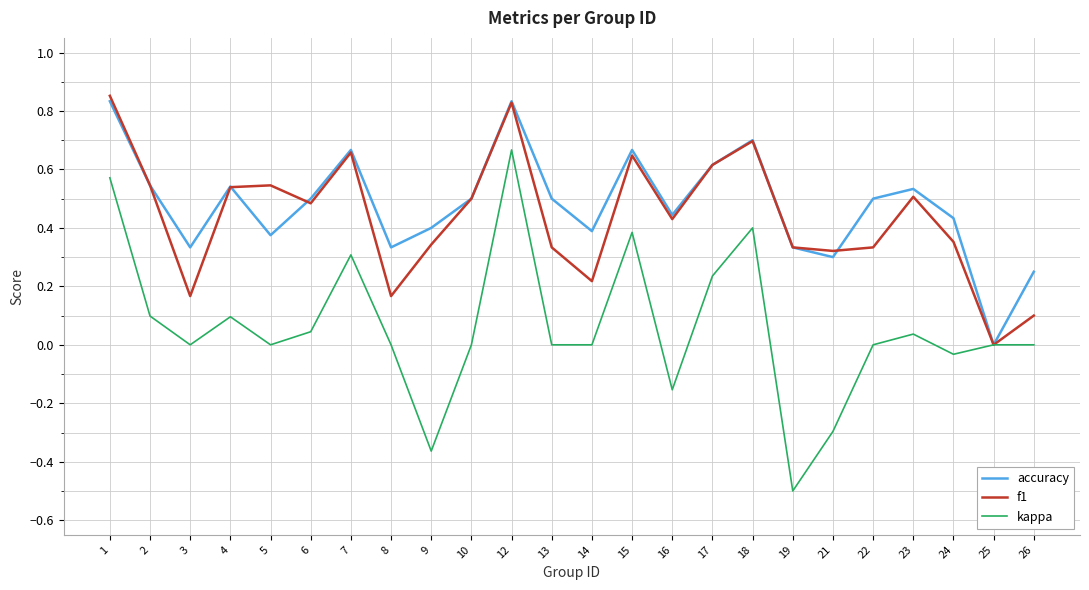

What is the total value across all series at 10?

1.0